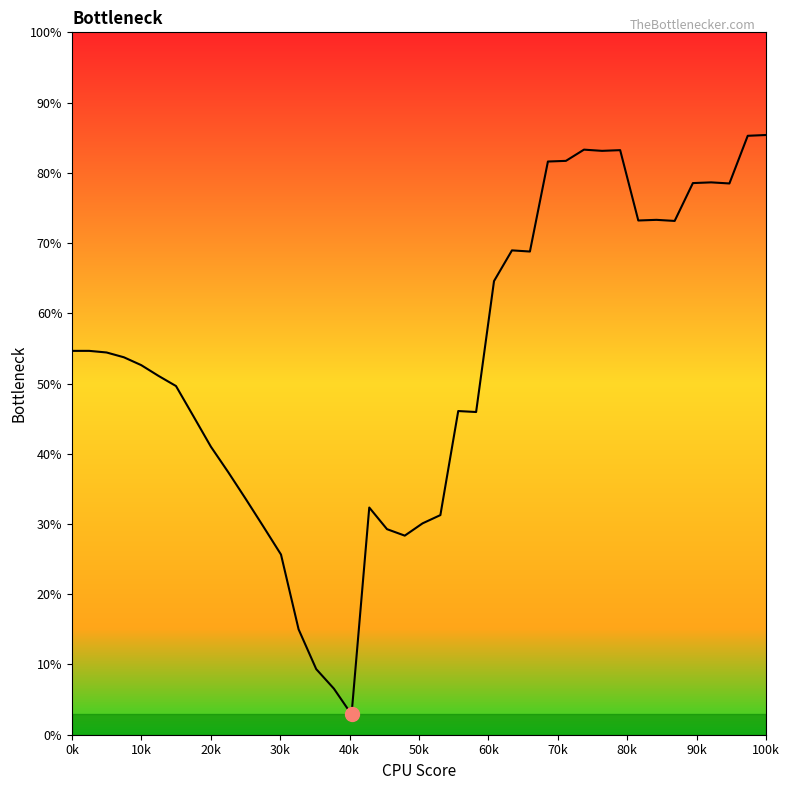

Does the chart display data point markers on the line(s)?

No